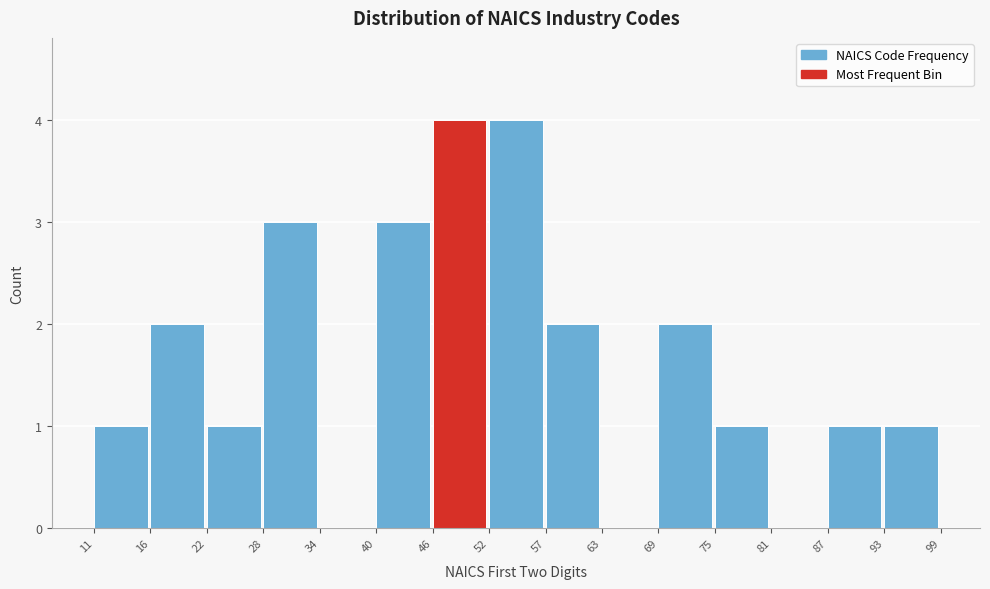

How tall is the bar that spans 57 to 63 on the x-axis? The values are not printed on the chart, so give them approximately, as read against the axis.

2